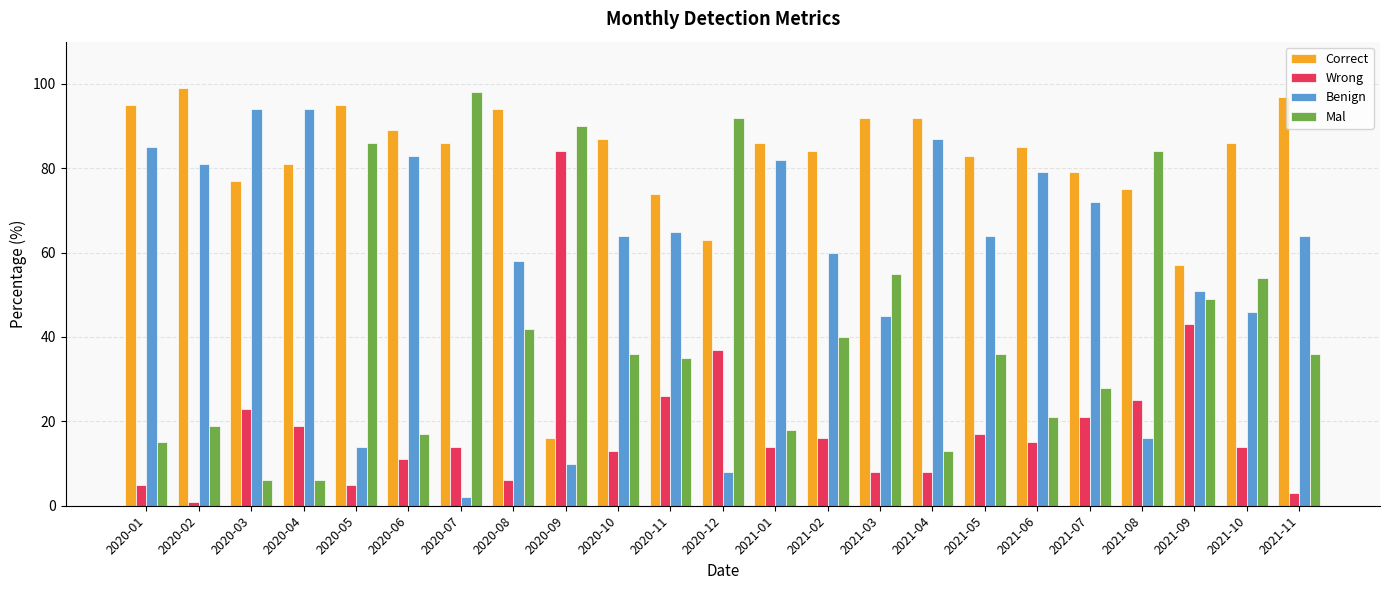

What is the difference between the highest and lowest values at 2020-05?

90